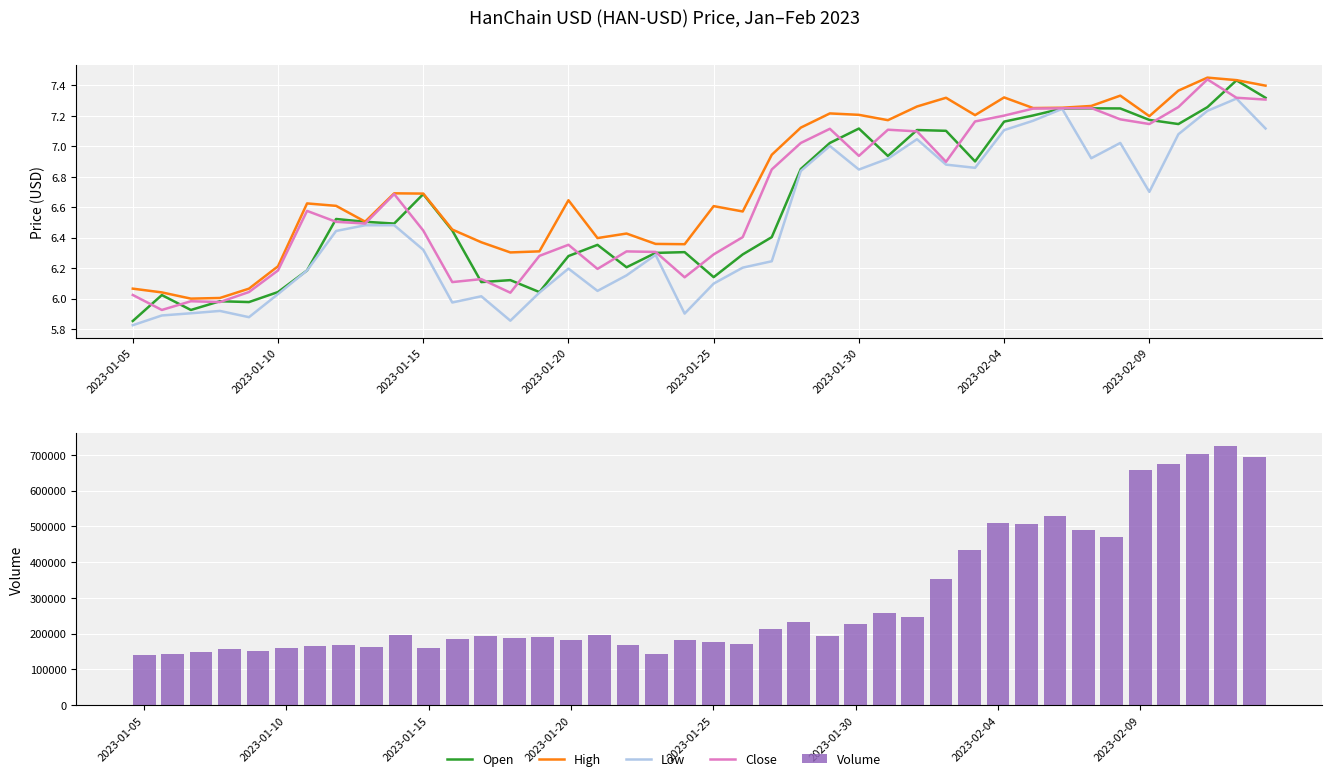

Rank the series by their maximum value, from lowest to highest.

Low, Open, Close, High, Volume